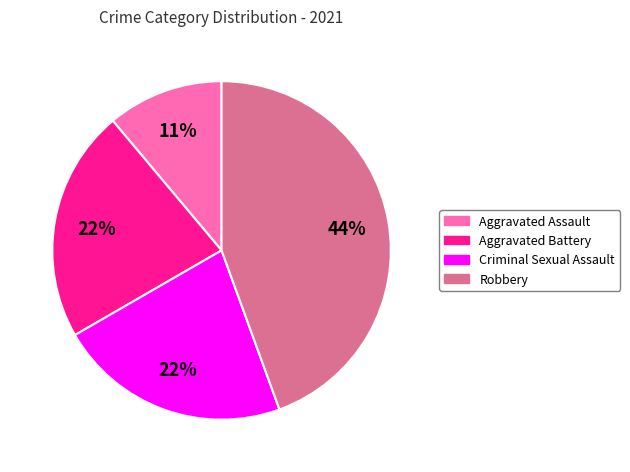

To the nearest percent, what is the difference between the largest and smallest slice percentages?

33%